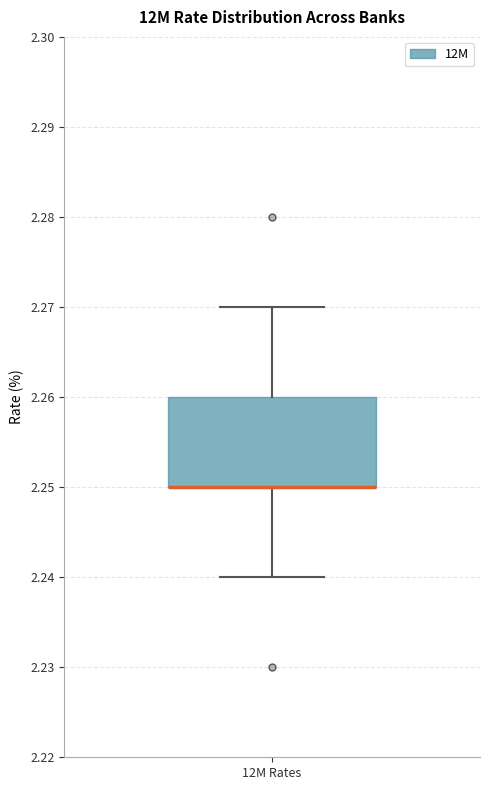

Transcribe this box plot: give where the median line is, the range the box spans, and where the two whiskers end, as read against the y-axis. The values are not printed on the chart, so give them approximately, as read against the axis.

median 2.25 (drawn on the box's lower edge), box 2.25 to 2.26, whiskers 2.24 to 2.27